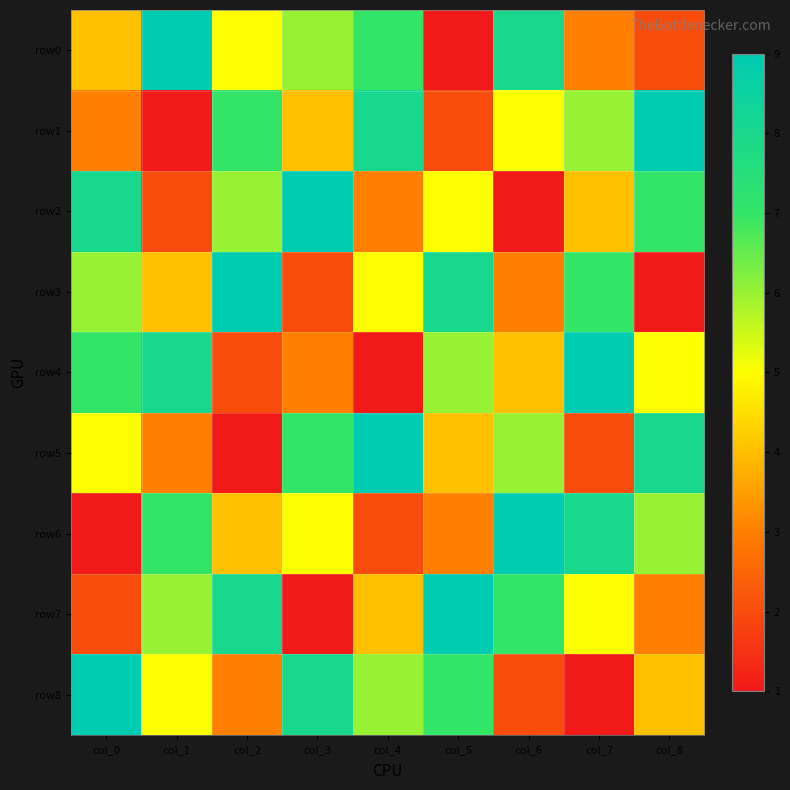

At which category is the sum across all series the highest?

col_0